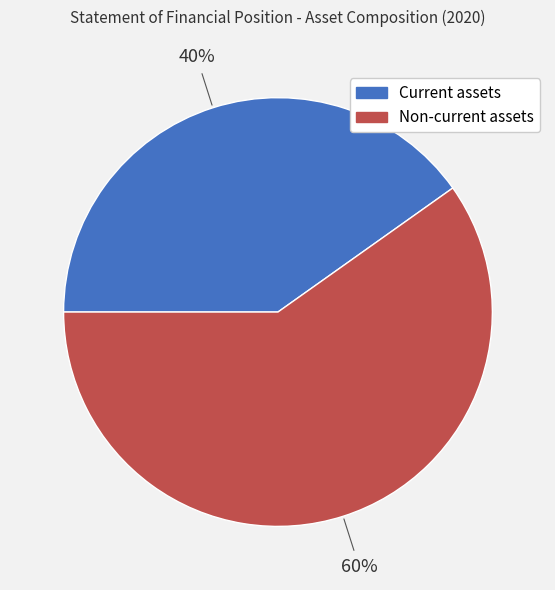

Which slice represents more than half of the pie?

Non-current assets